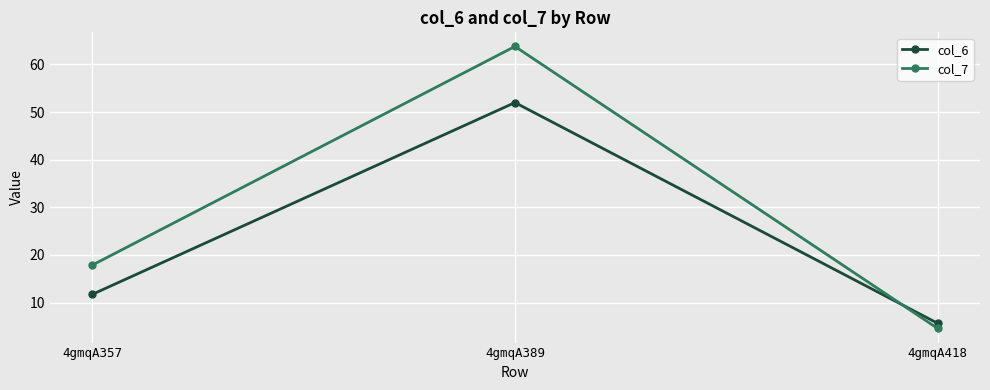

Reading left to right, list all the values displayed in this chart.

col_6: 4gmqA357=11.7	4gmqA389=52.0	4gmqA418=5.6
col_7: 4gmqA357=17.9	4gmqA389=63.8	4gmqA418=4.6